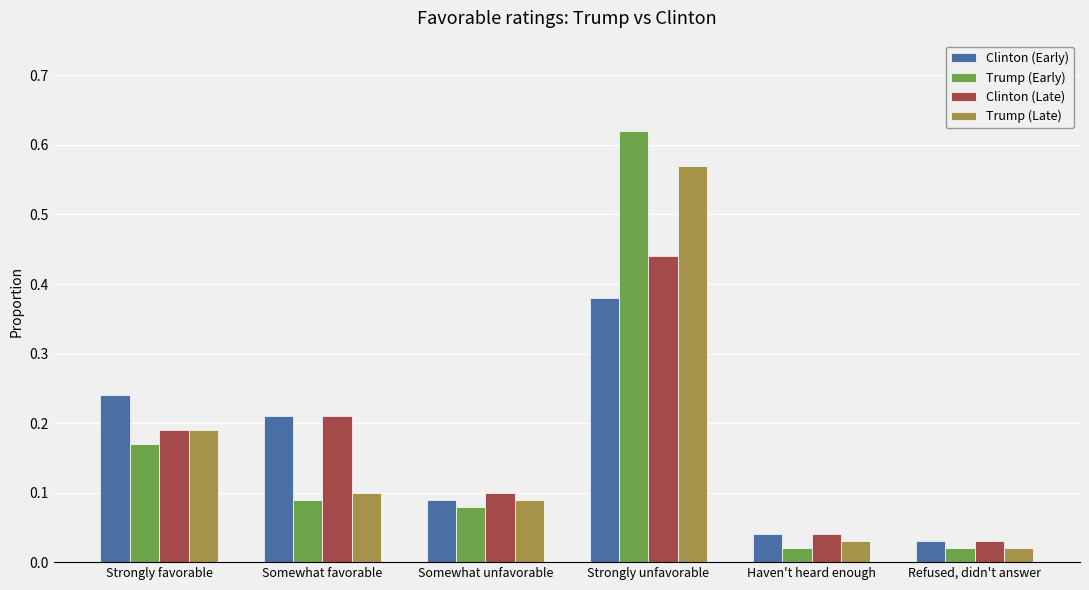

The value of Trump (Late) at Strongly unfavorable is 1.0. True or false?

False